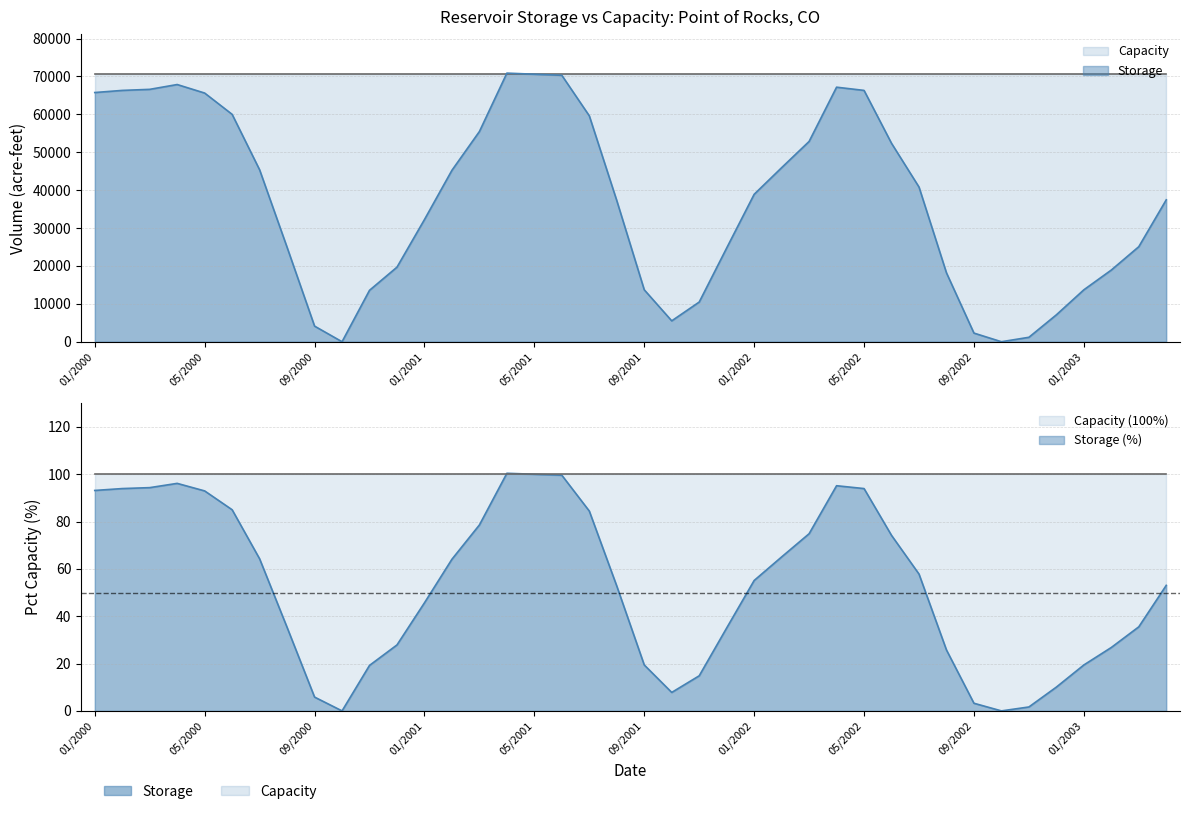

List the labels in order of value, smallest first.

10/2000, 10/2002, 11/2002, 09/2002, 09/2000, 10/2001, 12/2002, 11/2001, 11/2000, 09/2001, 01/2003, 08/2002, 02/2003, 12/2000, 12/2001, 08/2000, 03/2003, 01/2001, 08/2001, 04/2003, 01/2002, 07/2002, 02/2001, 07/2000, 02/2002, 06/2002, 03/2002, 03/2001, 07/2001, 06/2000, 05/2000, 01/2000, 02/2000, 05/2002, 03/2000, 04/2002, 04/2000, 06/2001, 05/2001, 04/2001